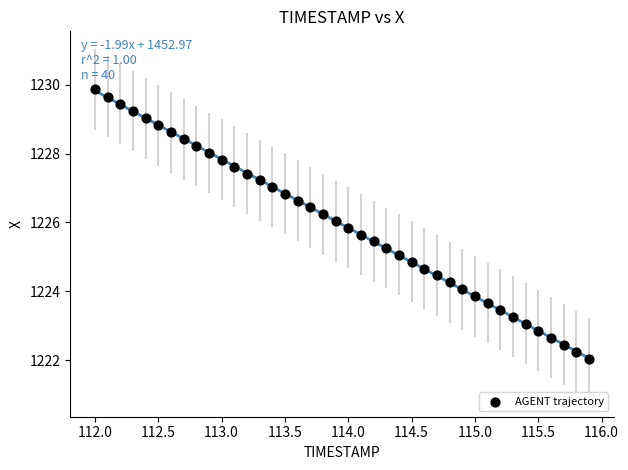

What is the range of Y values (max minus min)?

7.8